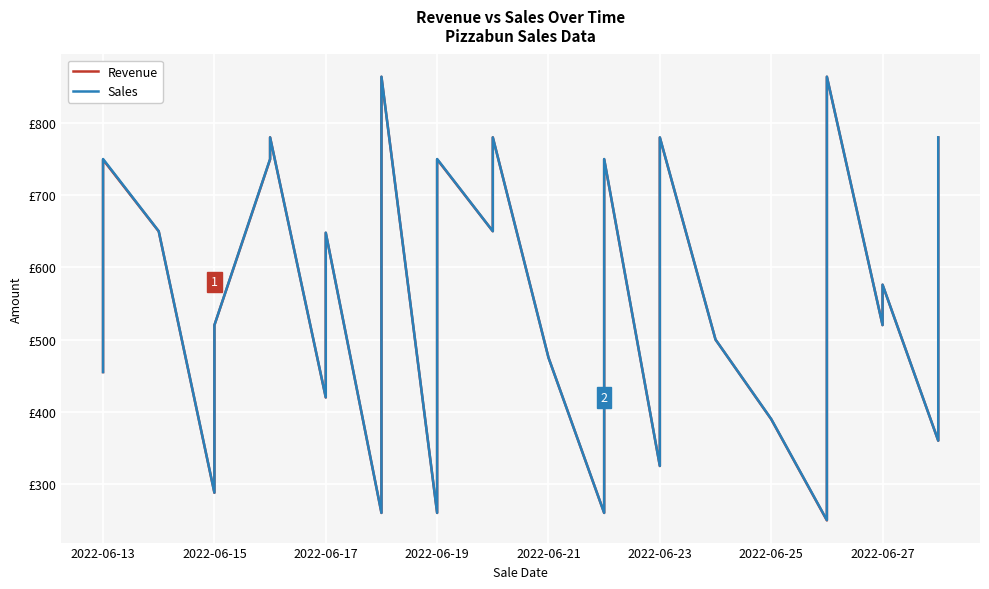

At how many categories does at least one series exceed 403?

28